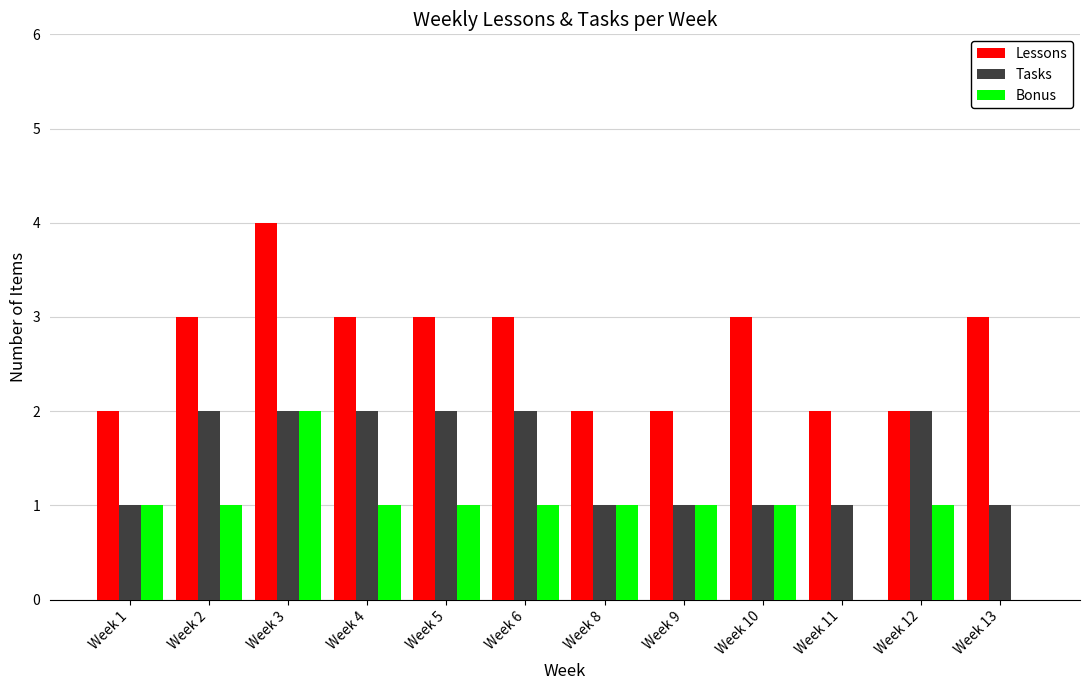

The Bonus series shows 0 at Week 11. True or false?

True